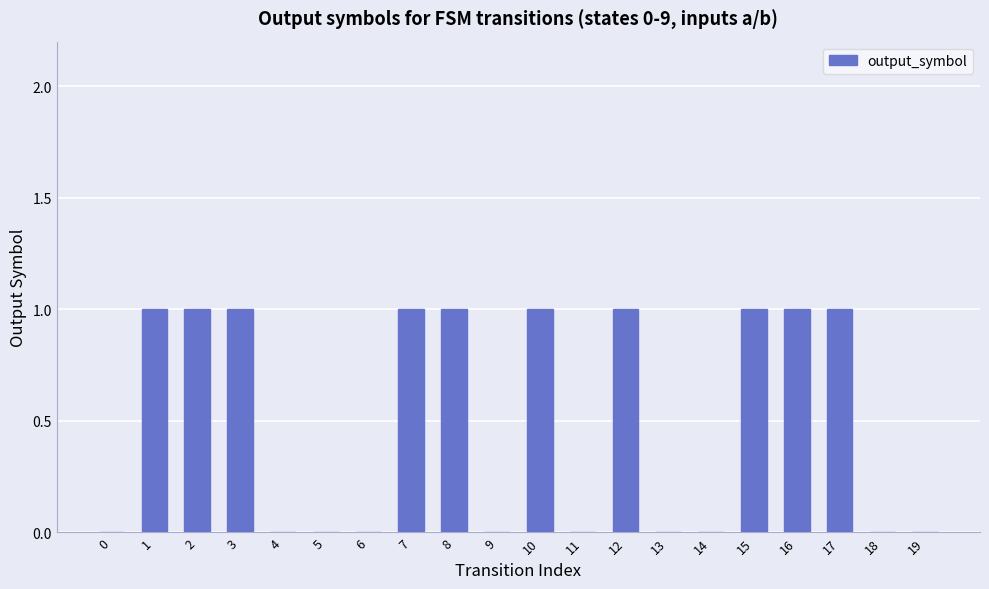

Count the number of categories in the chart.

20